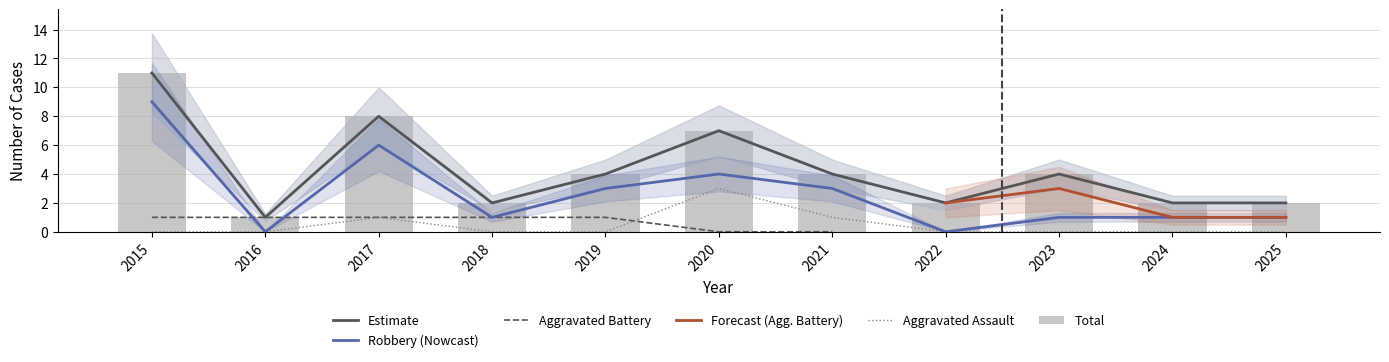

Where does the Total series first go above 4?

2015